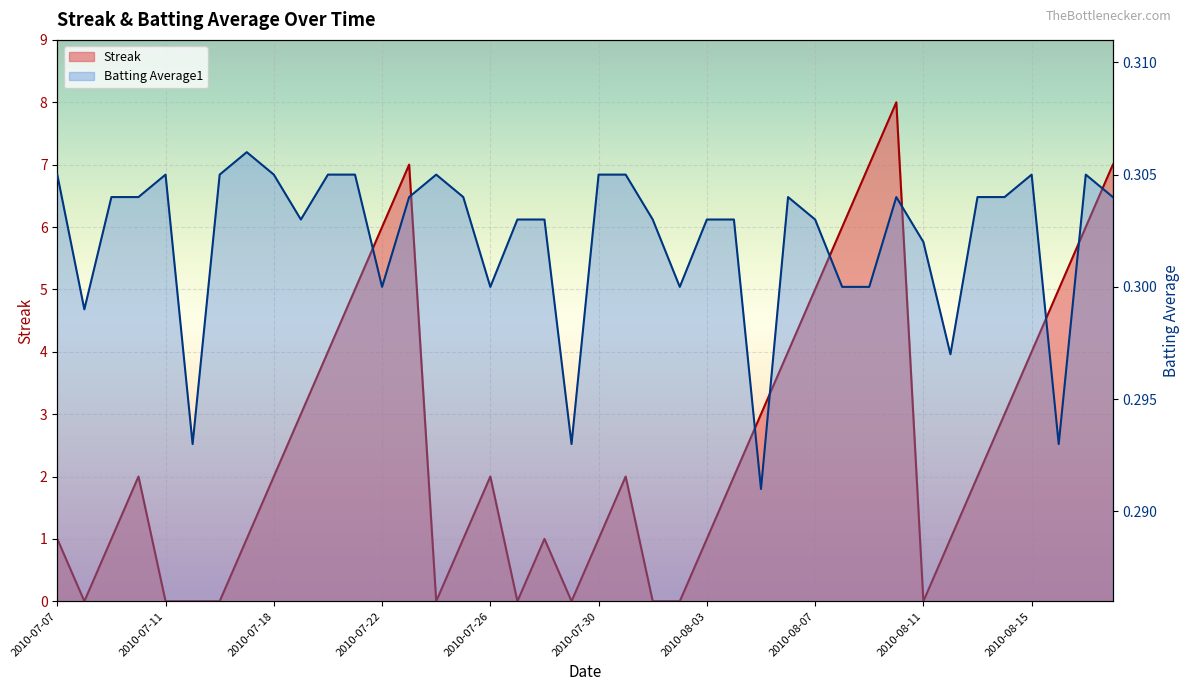

Which series changed the most between 2010-07-10 and 2010-08-09?

Streak